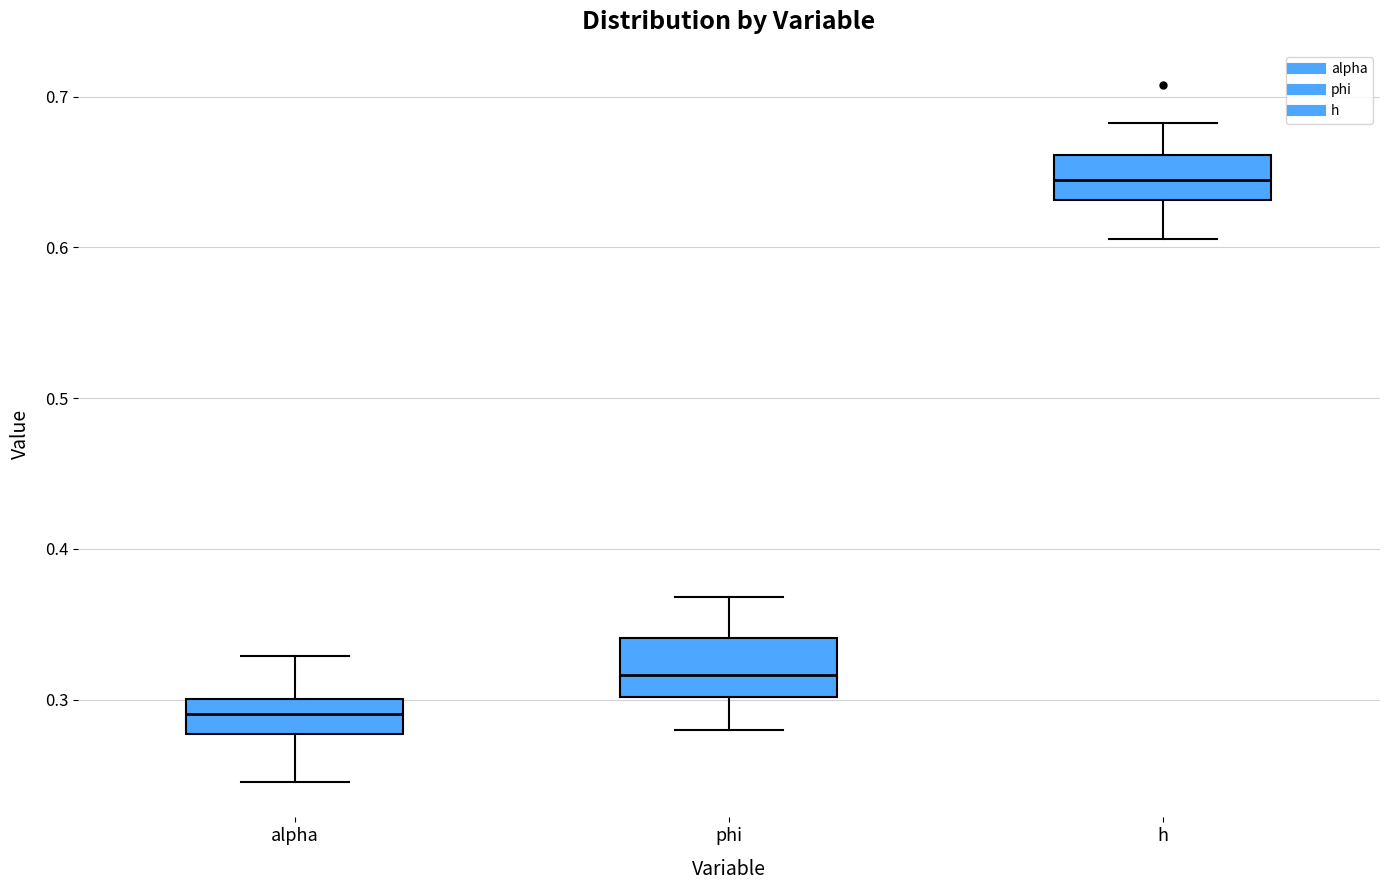

Where is the lower edge of the box for h on the y-axis? The values are not printed on the chart, so give them approximately, as read against the axis.

0.63